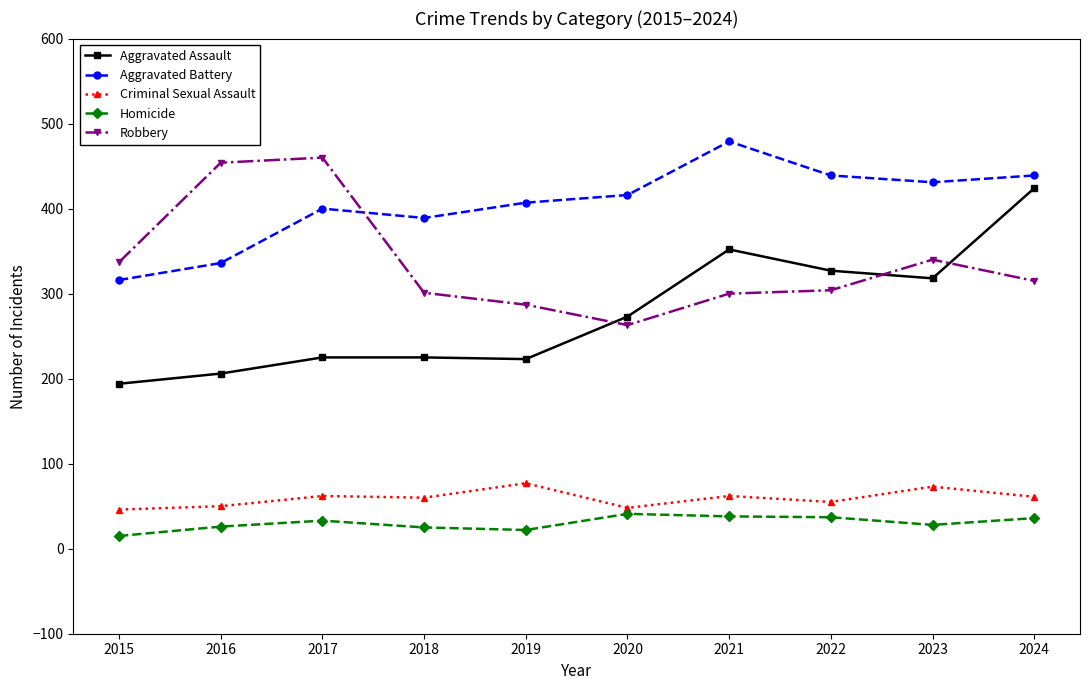

What is the value of the Homicide point at the 2nd from the left?

26